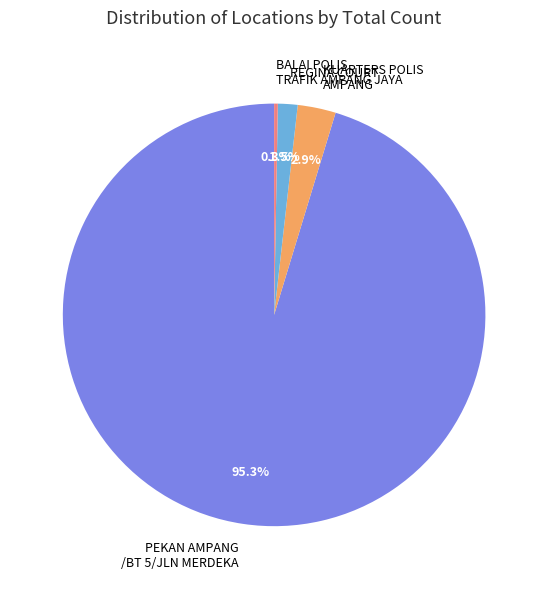

To the nearest percent, what is the difference between the largest and smallest slice percentages?

95%